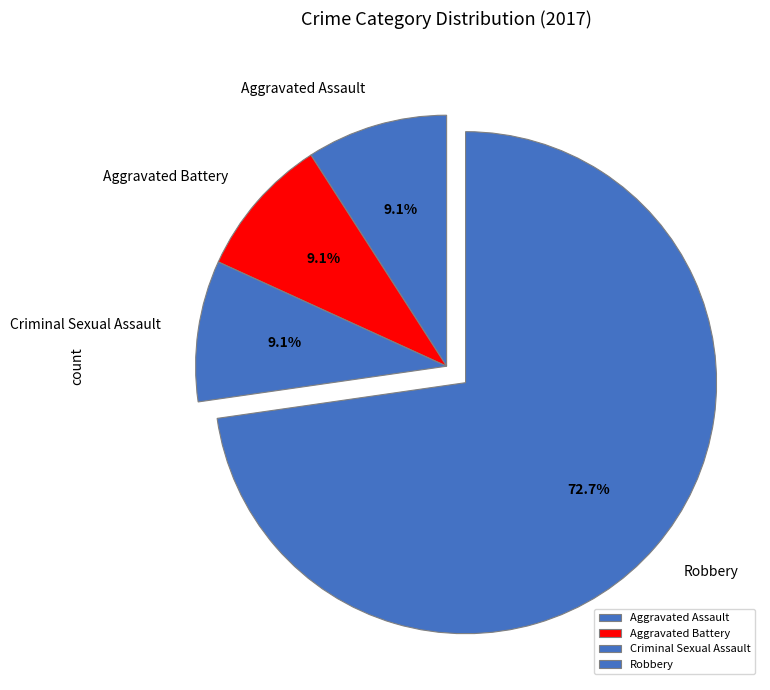

To the nearest percent, what portion does Criminal Sexual Assault represent?

9%